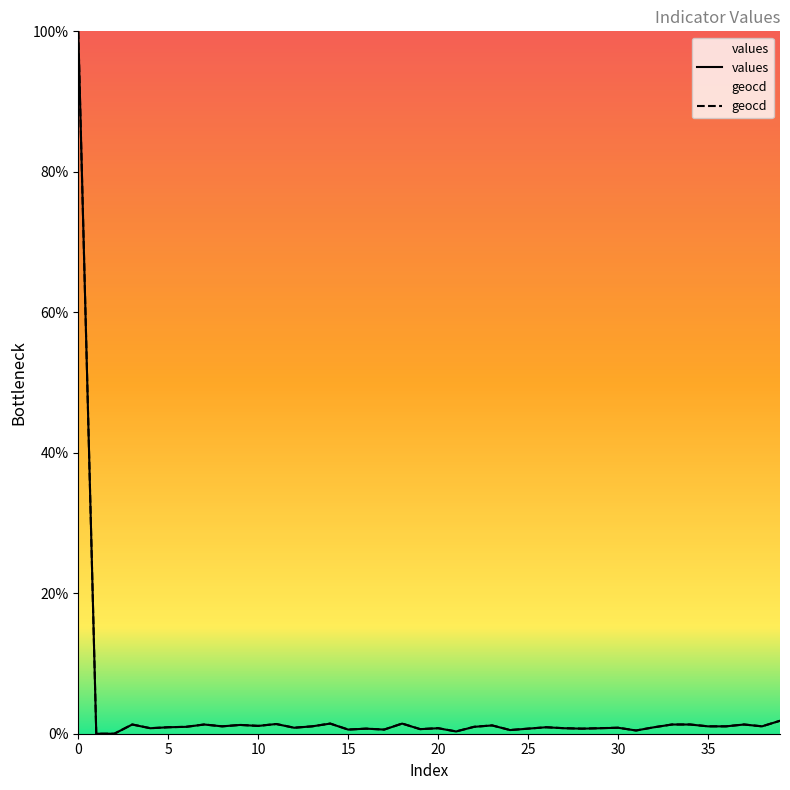

What are all the series names shown in the legend?

values, geocd